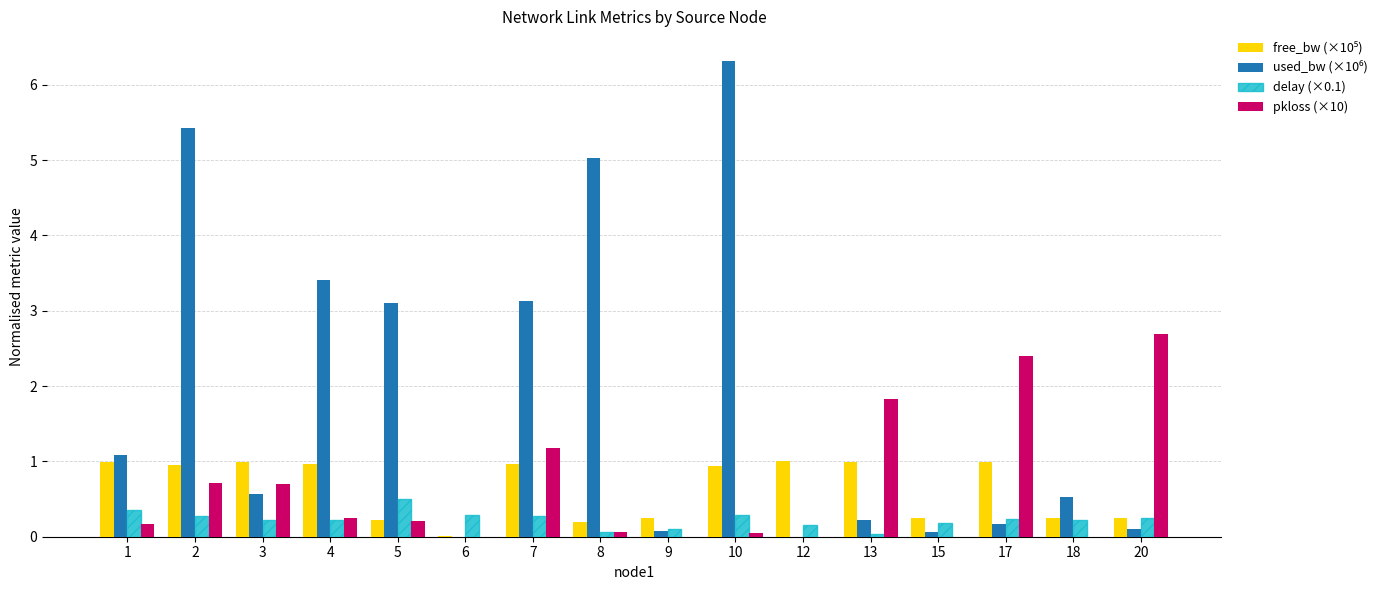

Is the value of pkloss (×10) at 17 greater than the value of delay (×0.1) at 2?

Yes